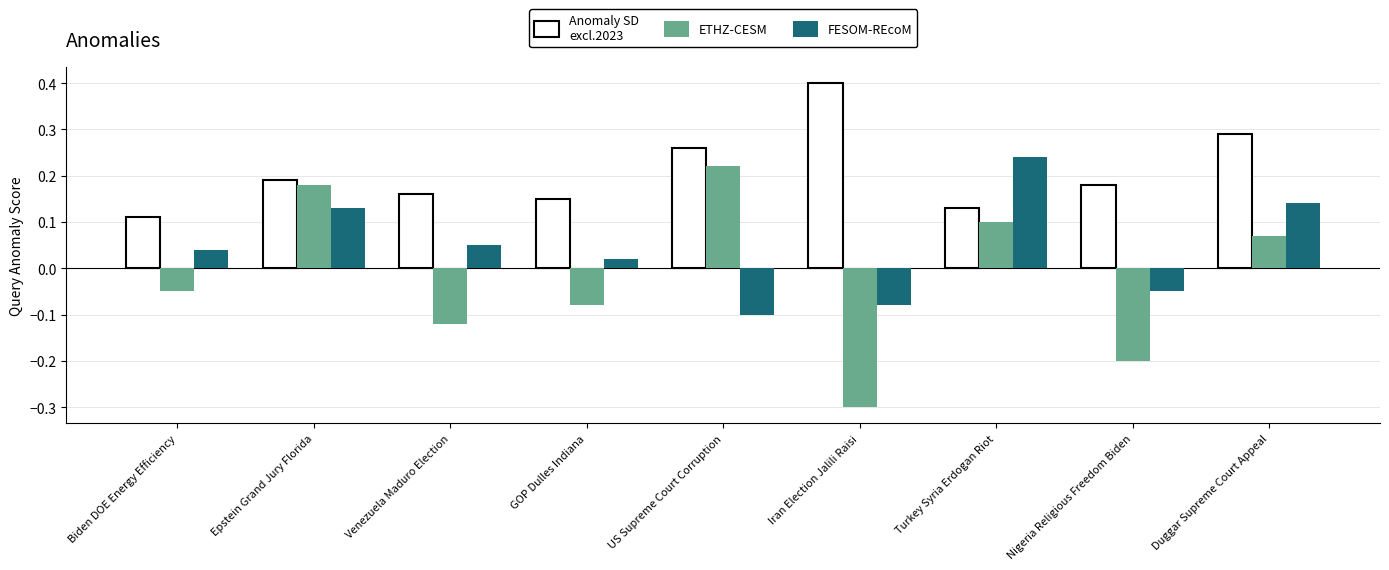

How many data points does each series have?

9